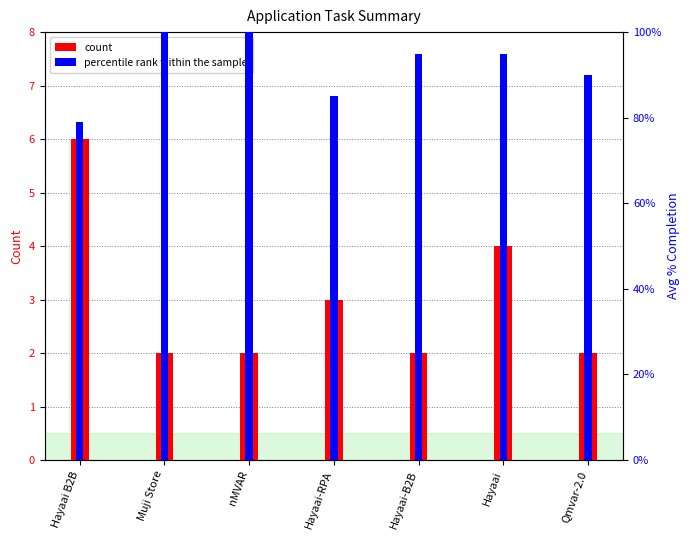

What is the spread (max minus min) of values at Muji Store?

1.0